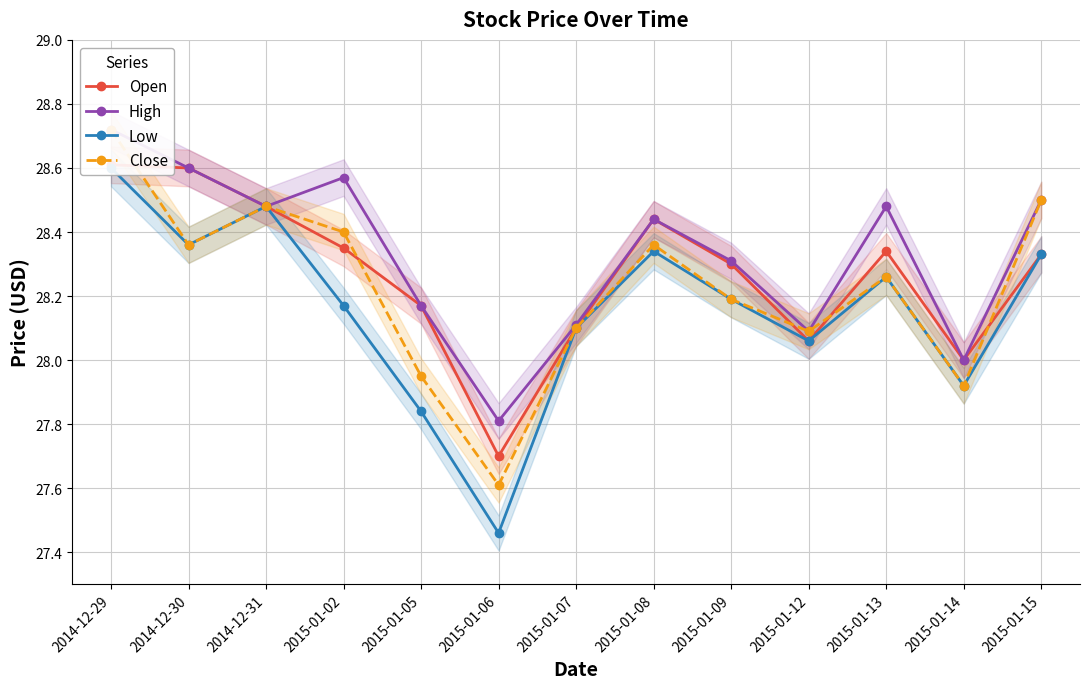

The Close series shows 6.9 at 2015-01-09. True or false?

False